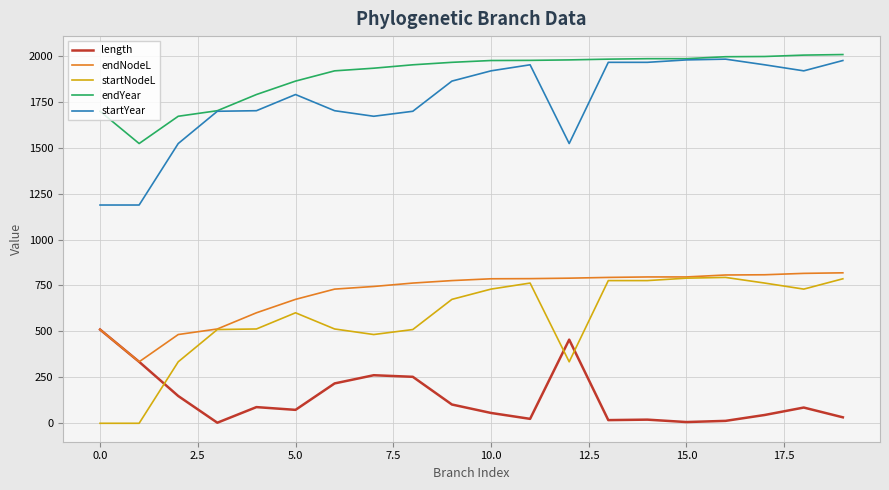

What is the highest value of the endYear series?

2006.9